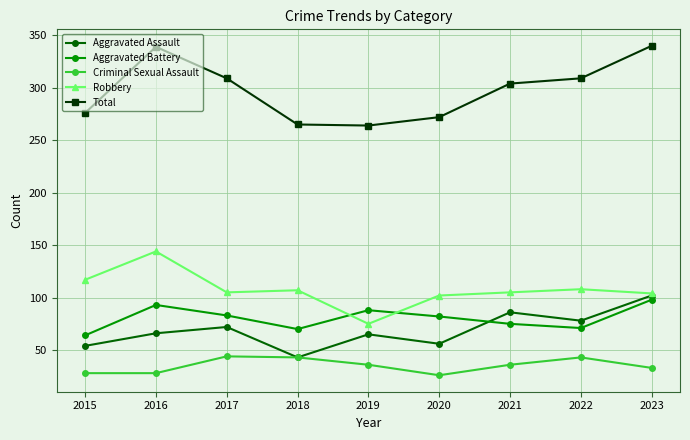

True or false: Criminal Sexual Assault and Total cross at least once.

False